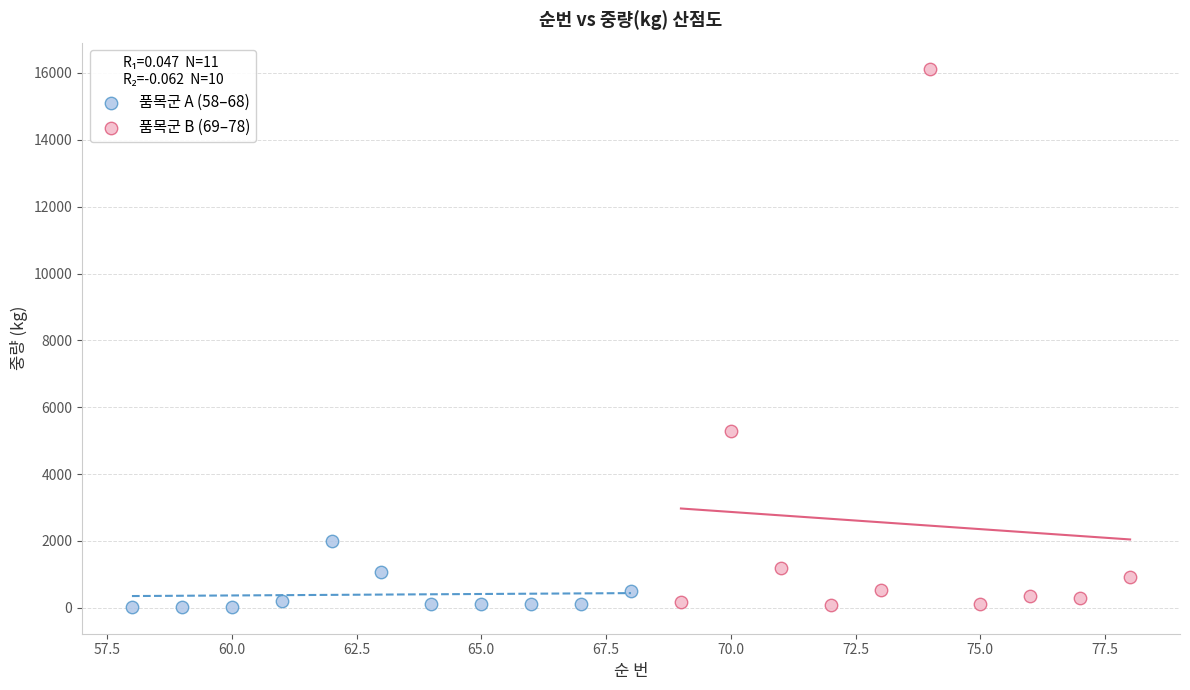

Which series has the largest Y range (max minus min)?

품목군 B (69–78)